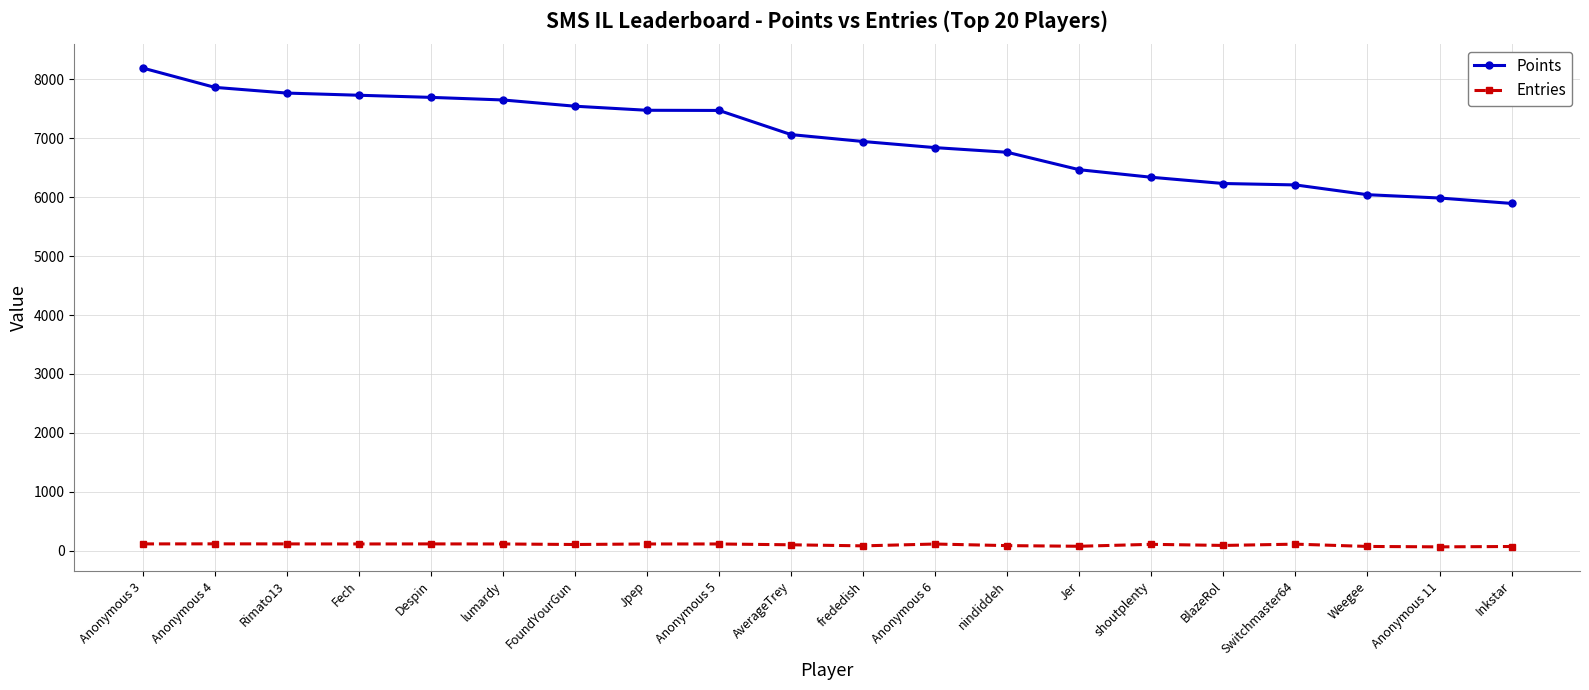

What is the label of the 13th point from the left?

nindiddeh